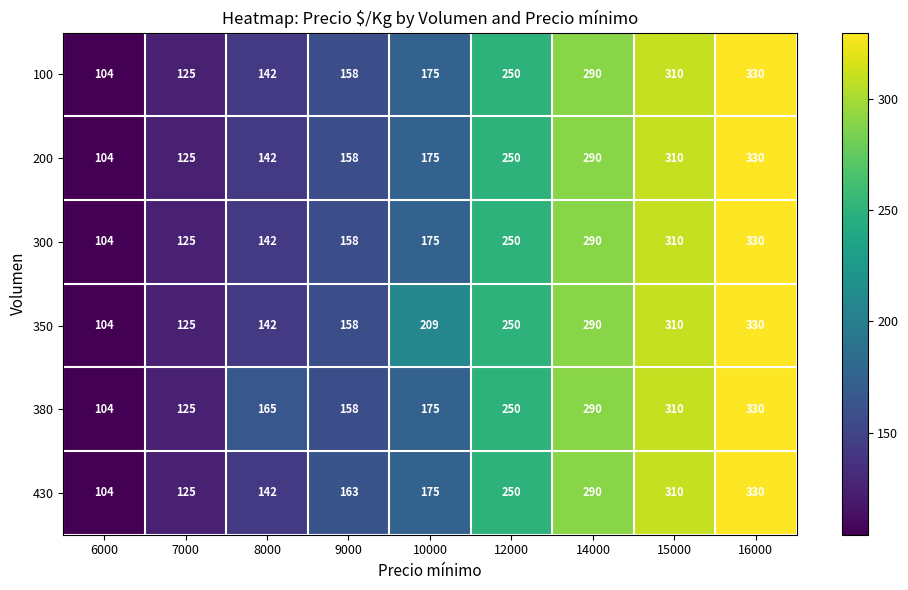

What is the difference between the 430 values at 8000 and 16000?

188